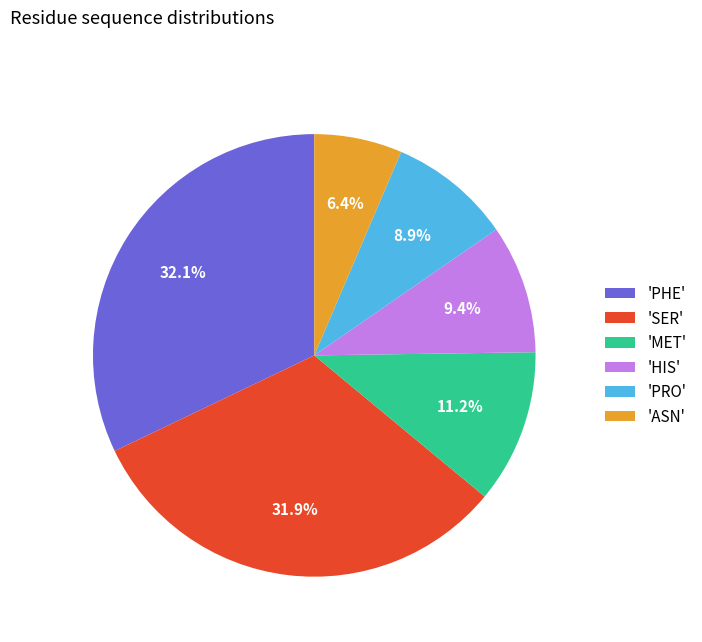

Approximately how many times larger is the value at 'SER' compared to 'PRO'?

3.6